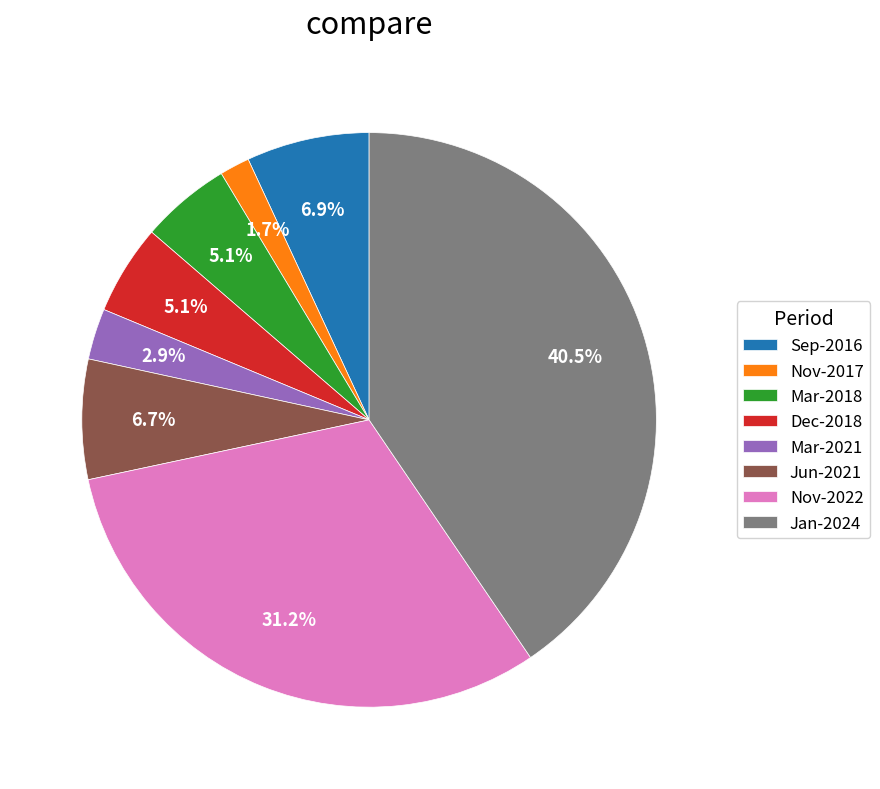

Which slice is the smallest?

Nov-2017